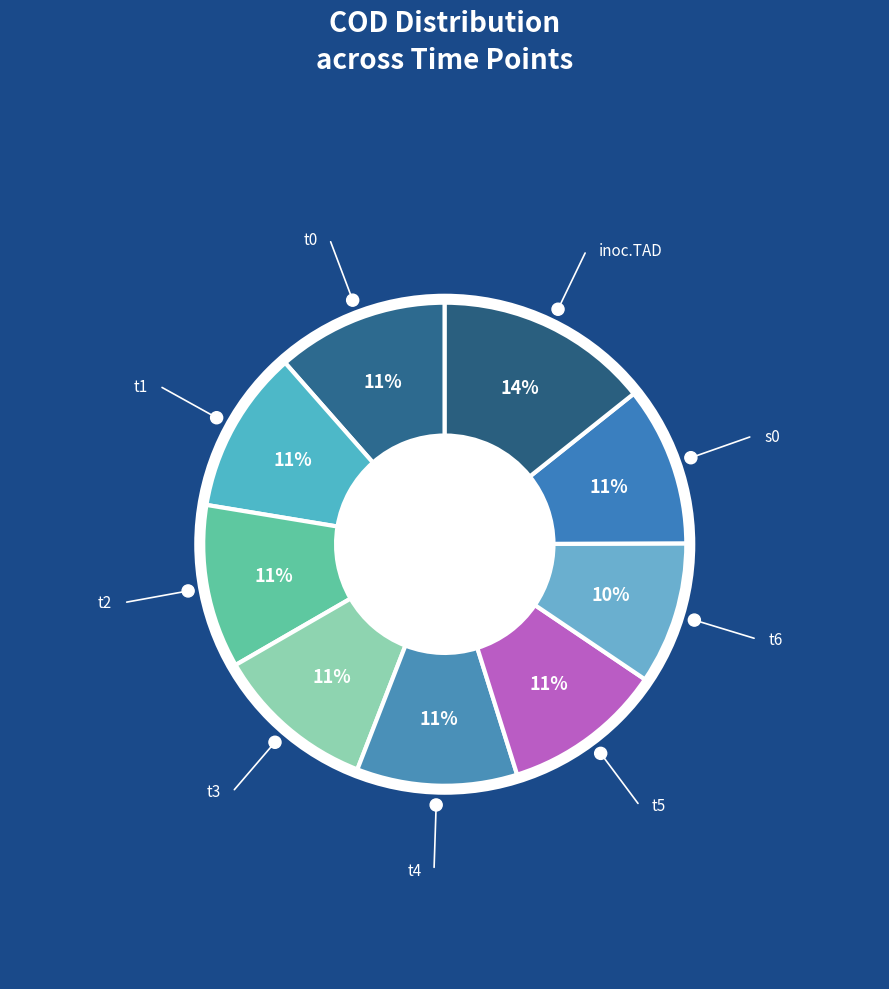

How many slices are in this pie chart?

9